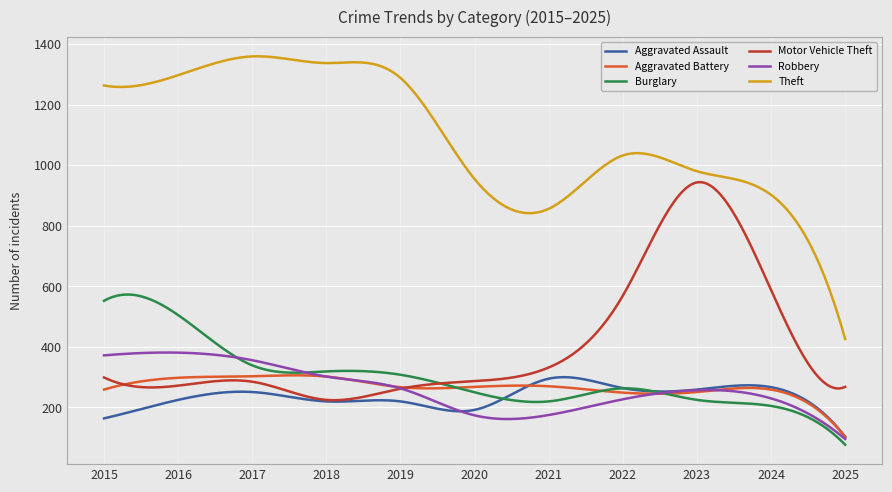

True or false: Aggravated Assault and Theft cross at least once.

False